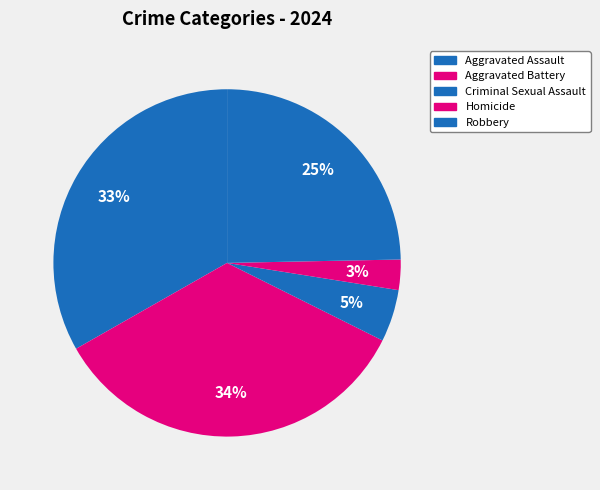

To the nearest percent, what is the difference between the largest and smallest slice percentages?

32%